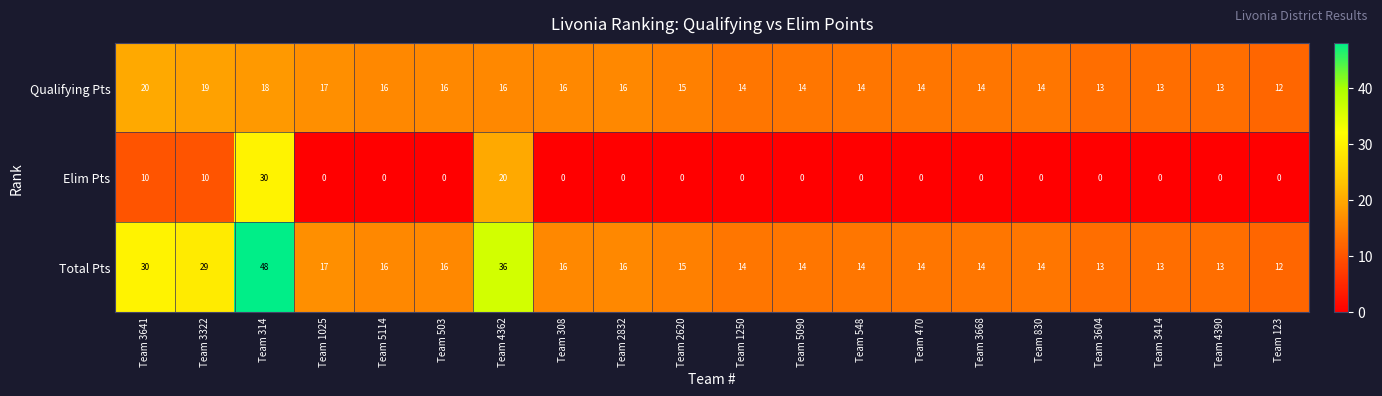

Which series has the widest spread of values?

Total Pts